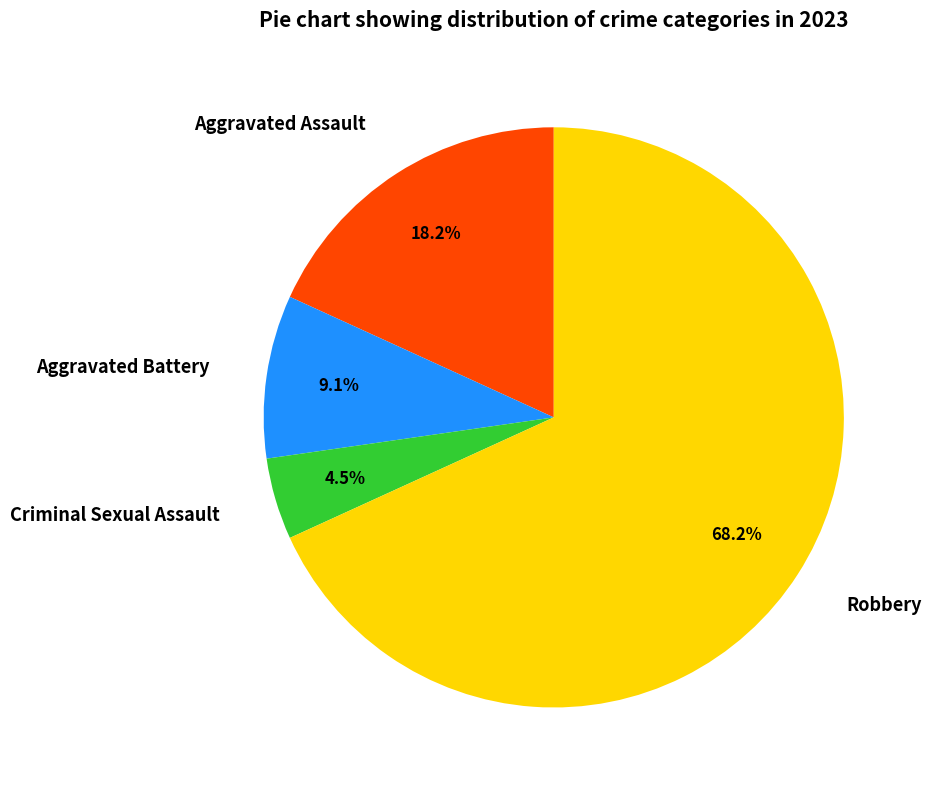

To the nearest percent, what percentage of the pie is Aggravated Battery?

9%